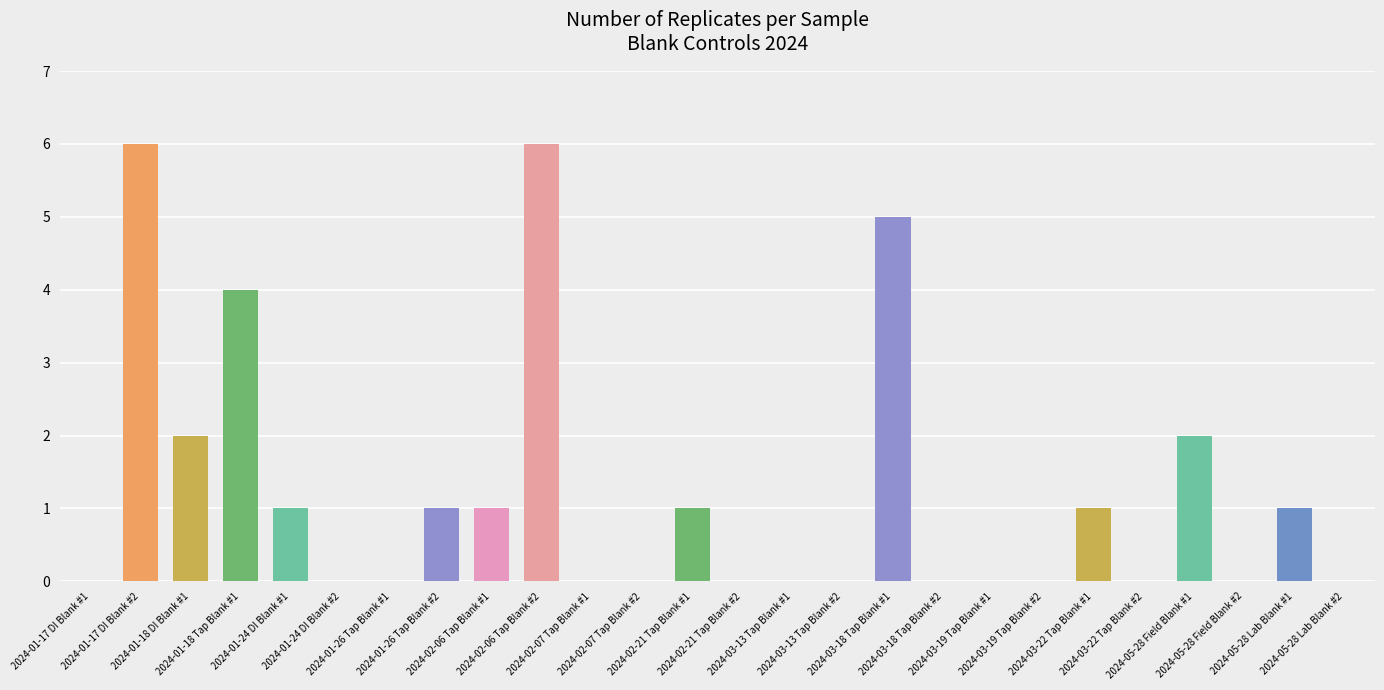

Are the bars horizontal?

No